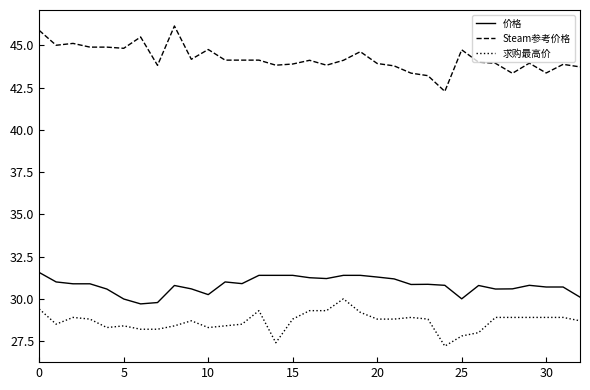

List the series in order of their peak value, lowest first.

求购最高价, 价格, Steam参考价格